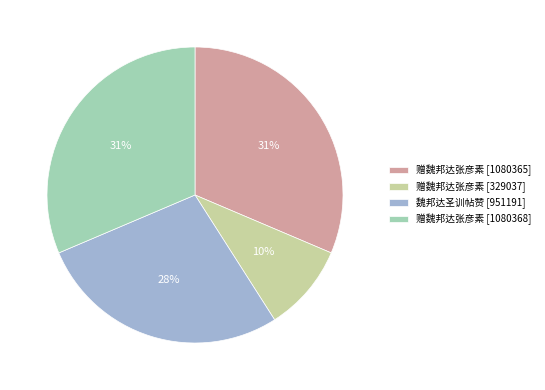

How many slices are in this pie chart?

4